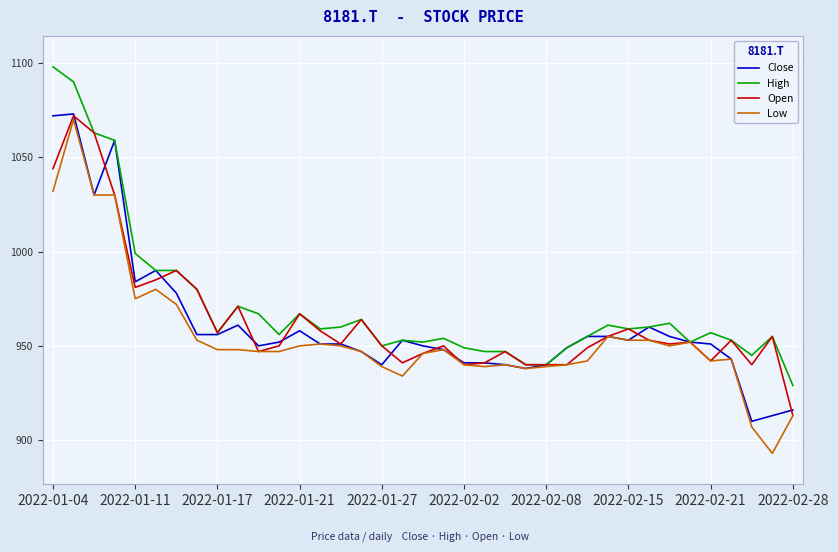

What is the minimum value shown in the chart?

893